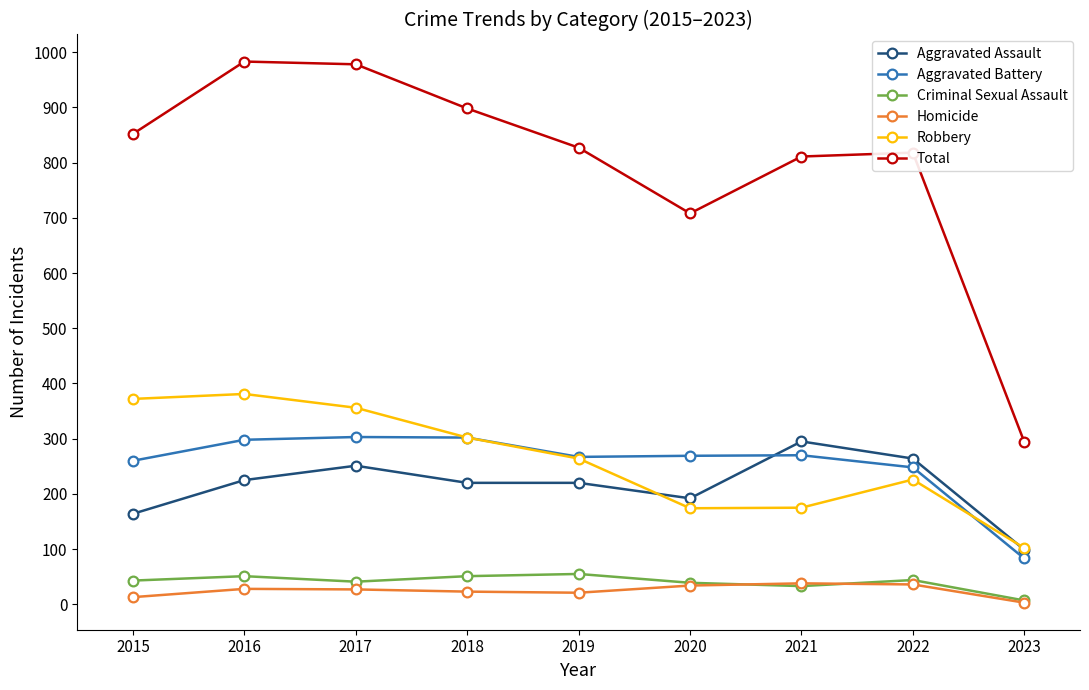

True or false: Aggravated Assault and Criminal Sexual Assault intersect in this chart.

False